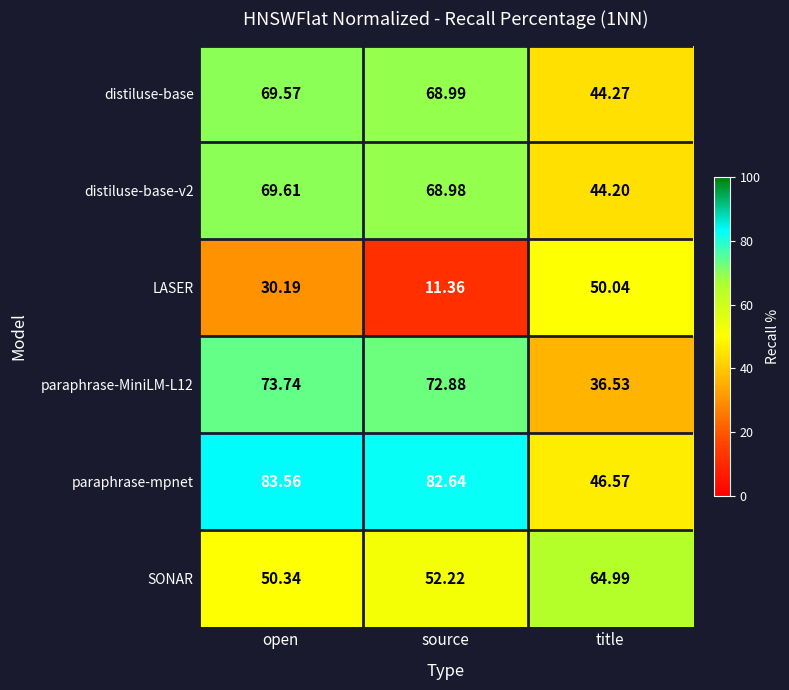

Which series has the widest spread of values?

LASER